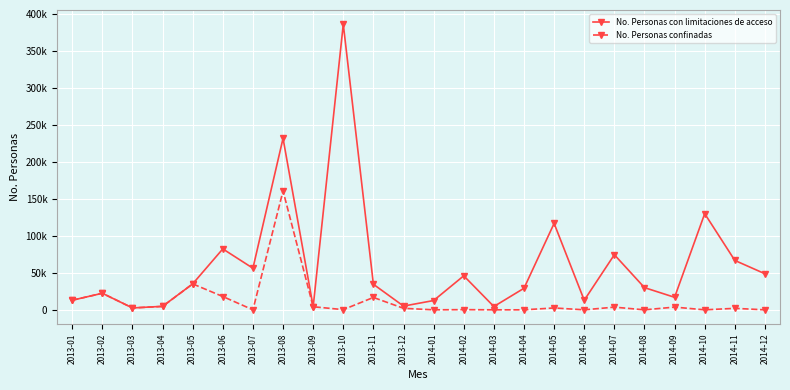

Does the chart have visible grid lines?

Yes